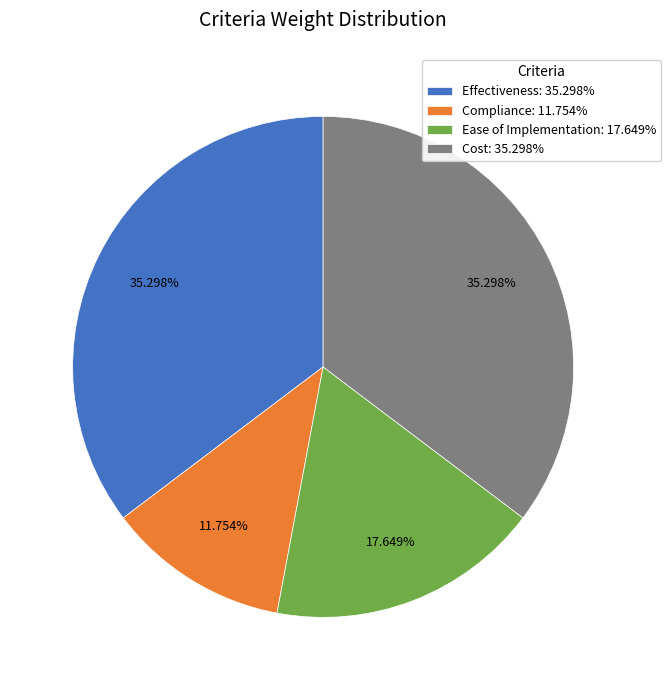

Do Compliance: 11.754% and Cost: 35.298% together represent more than half of the pie?

No